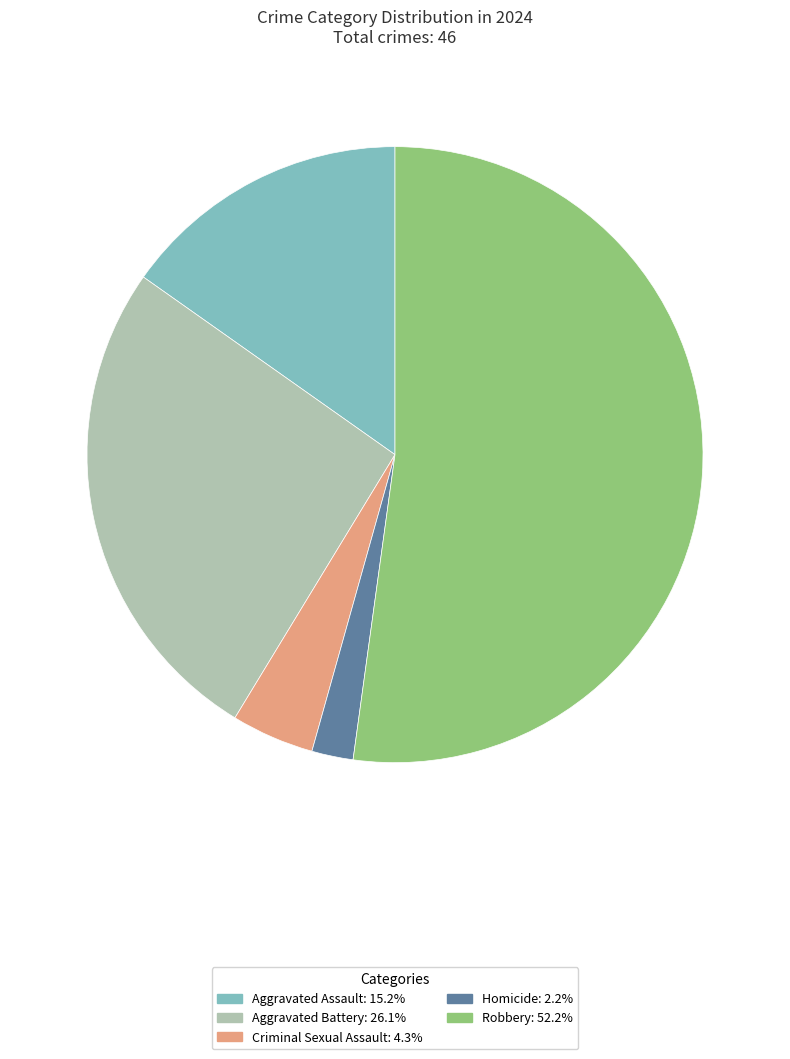

Which has a higher value, Robbery or Aggravated Assault?

Robbery